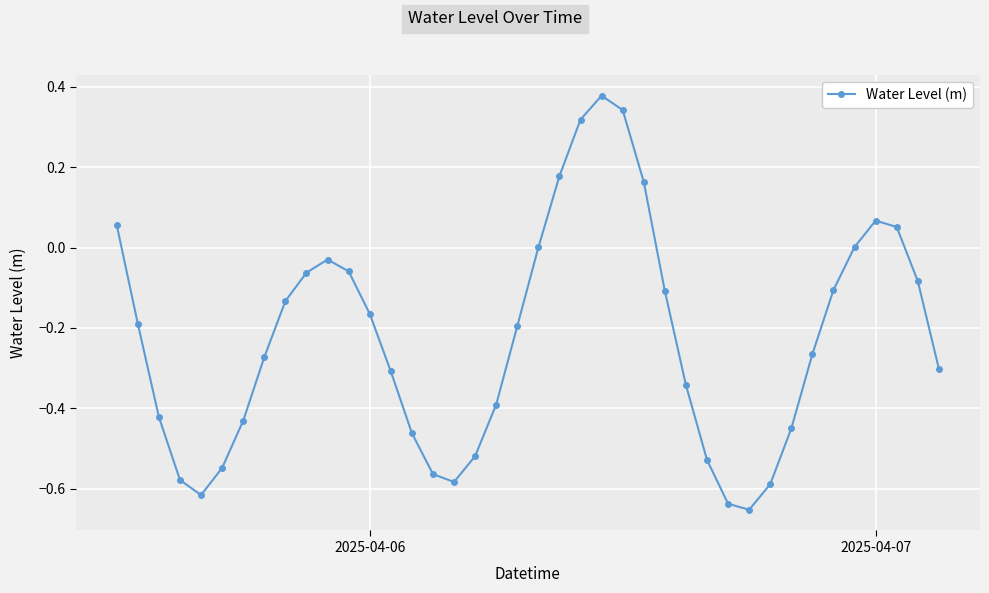

How many points are higher than both their immediate neighbors (excluding endpoints)?

3